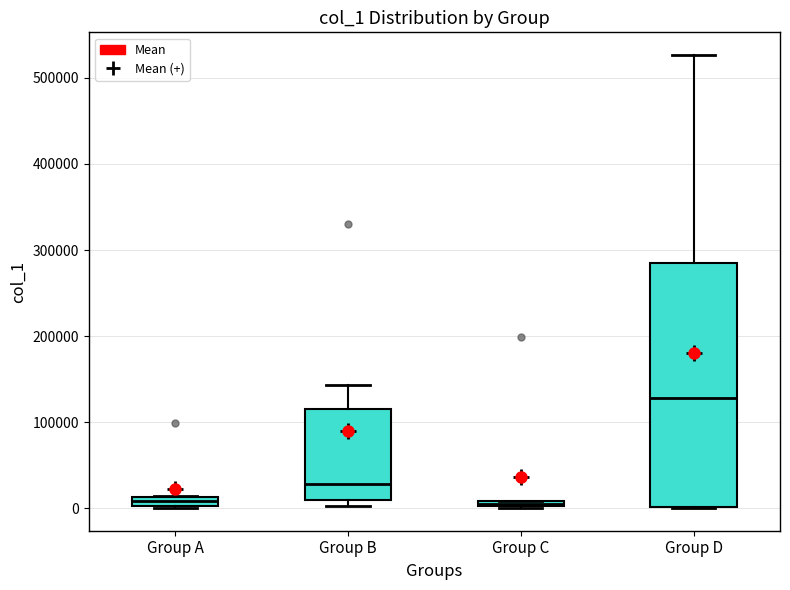

Which box has the highest median line?

Group D